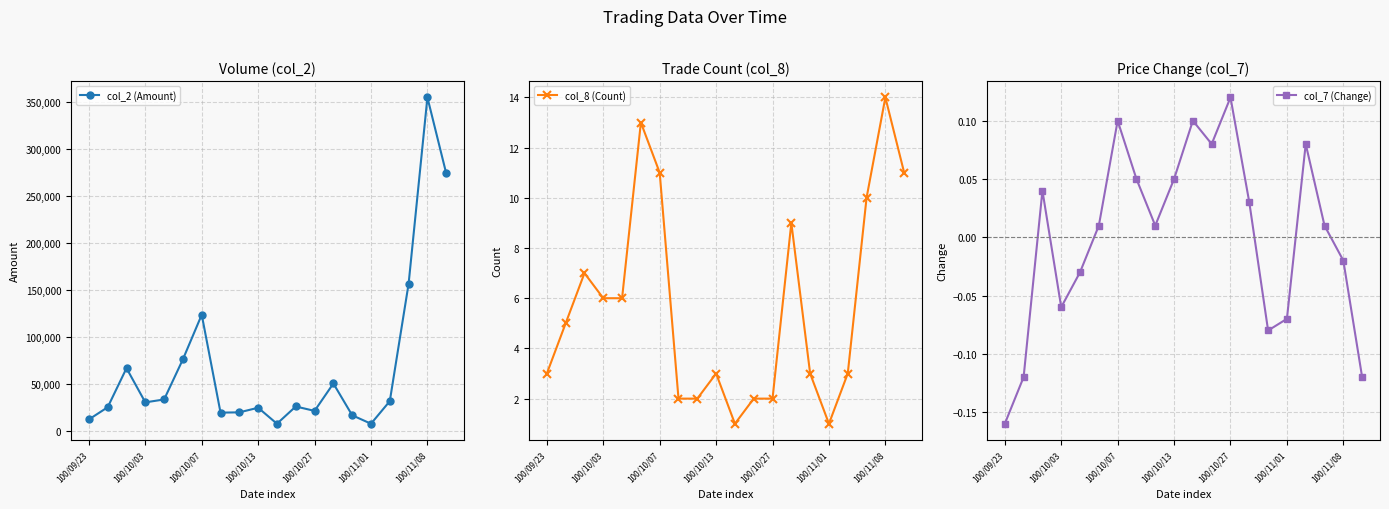

Which series has the widest spread of values?

col_2 (Amount)